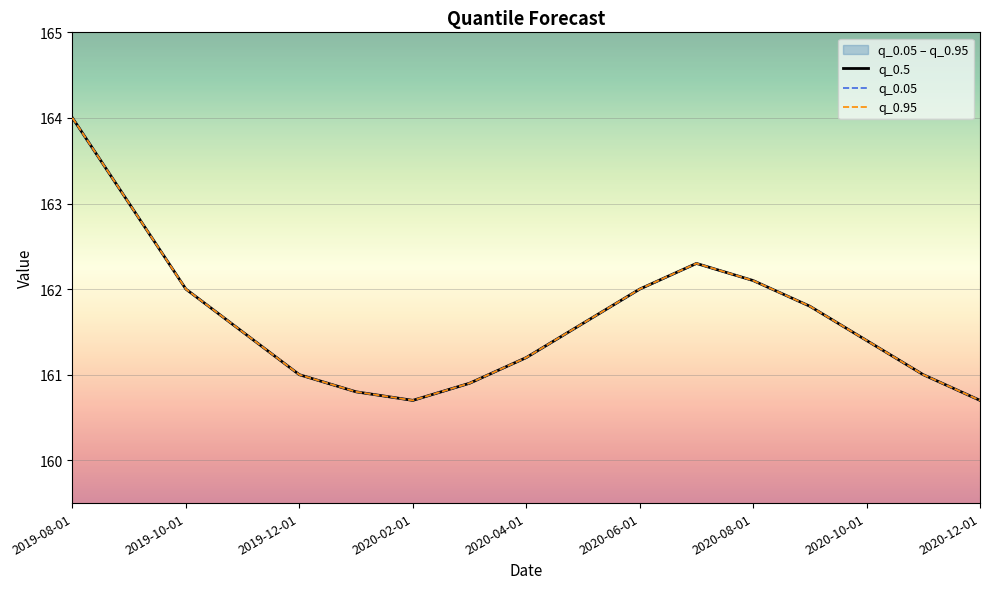

Is this an area chart (filled region under the line)?

No